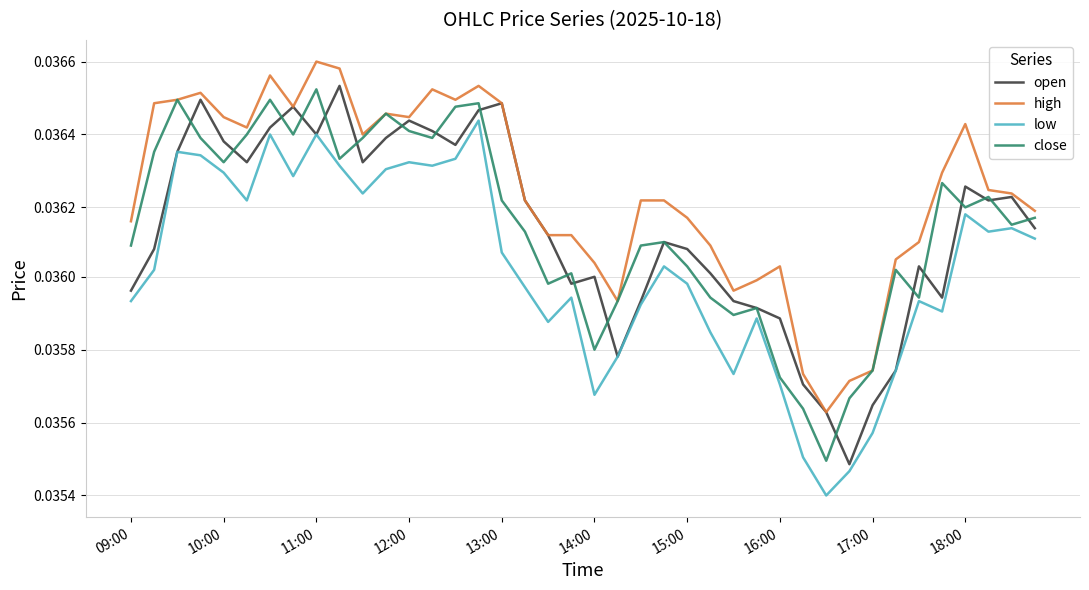

Does the chart display data point markers on the line(s)?

No